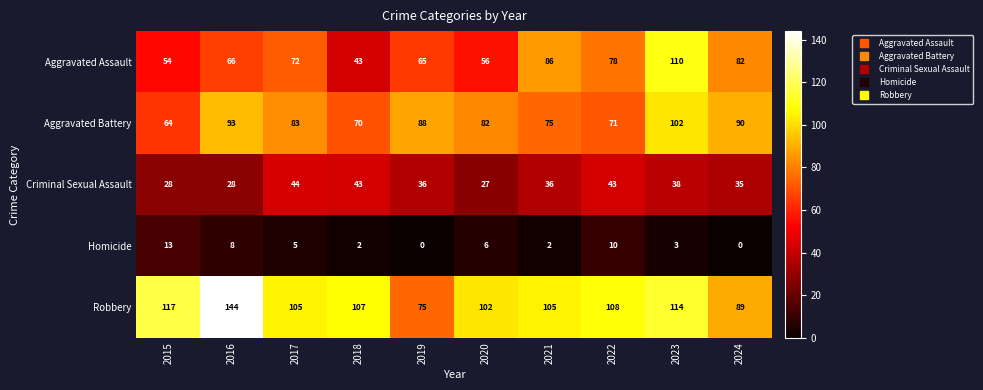

What is the highest value of the Robbery series?

144